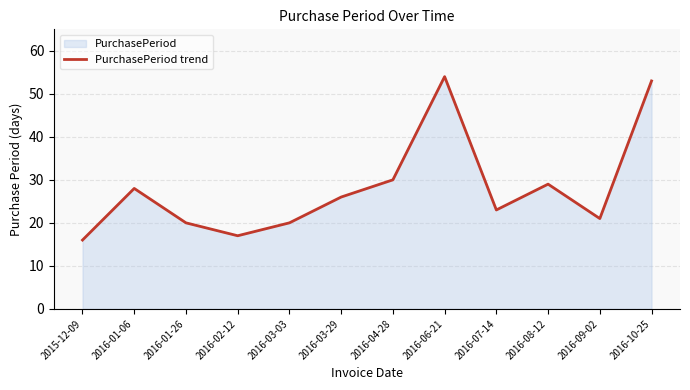

What is the maximum value shown in the chart?

54